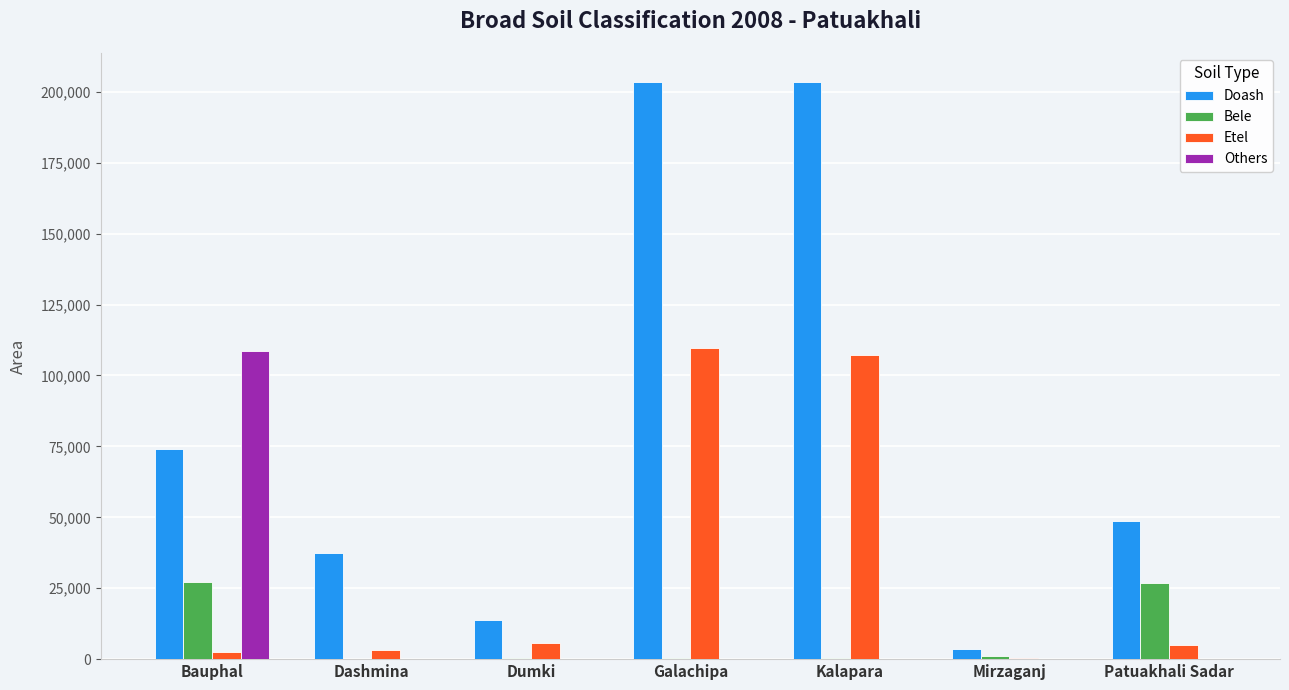

How many groups of bars are there?

7